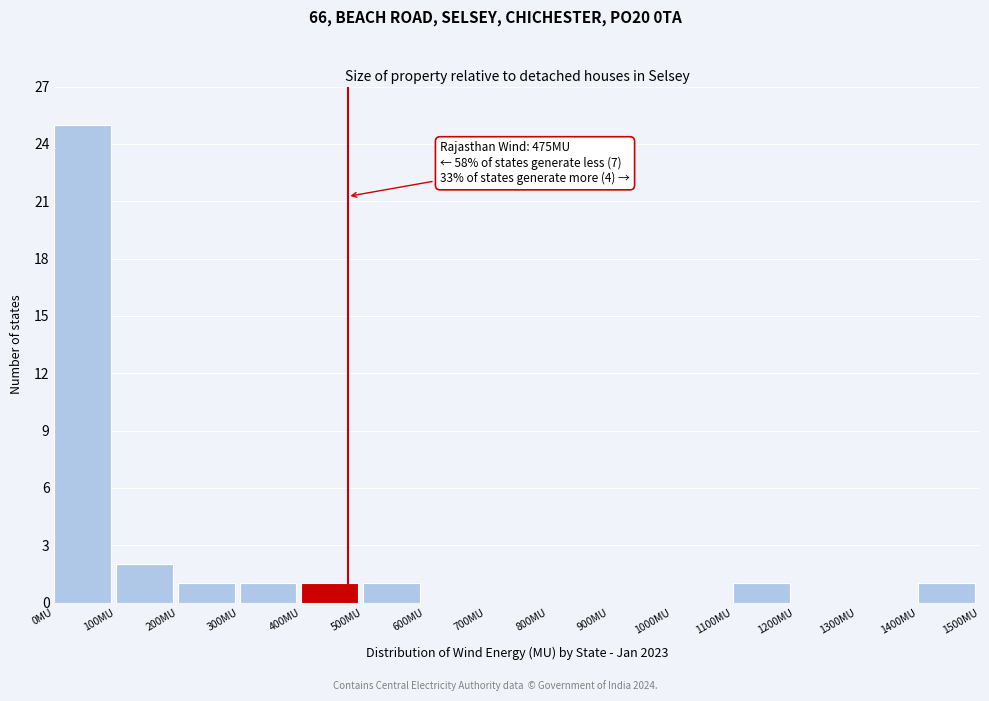

Reading left to right, extract all data points from this chart.

0MU=25	100MU=2	200MU=1	300MU=1	400MU=1	500MU=1	600MU=0	700MU=0	800MU=0	900MU=0	1000MU=0	1100MU=1	1200MU=0	1300MU=0	1400MU=1